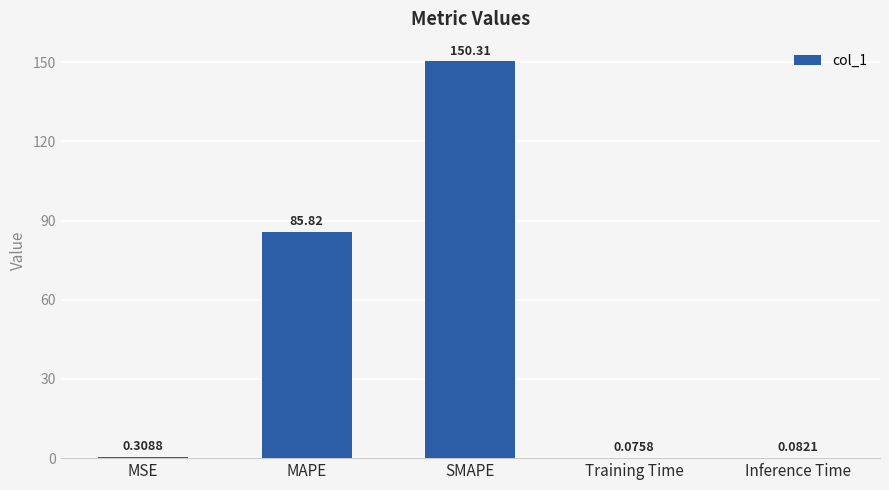

Where is the data nearest to the value 75?

MAPE